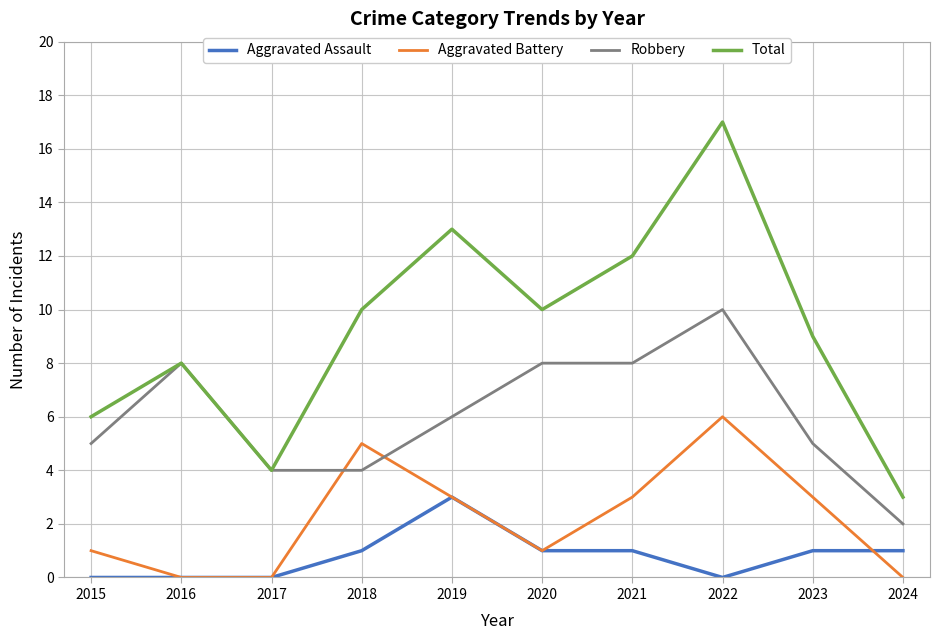

Which series has the largest total across all categories?

Total